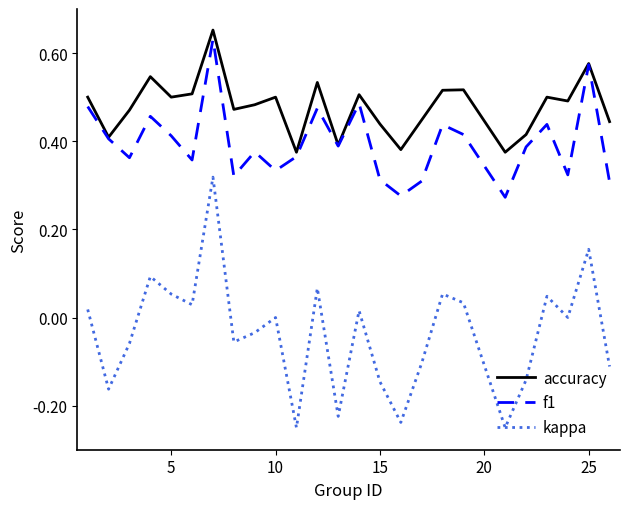

Which series has the largest total across all categories?

accuracy